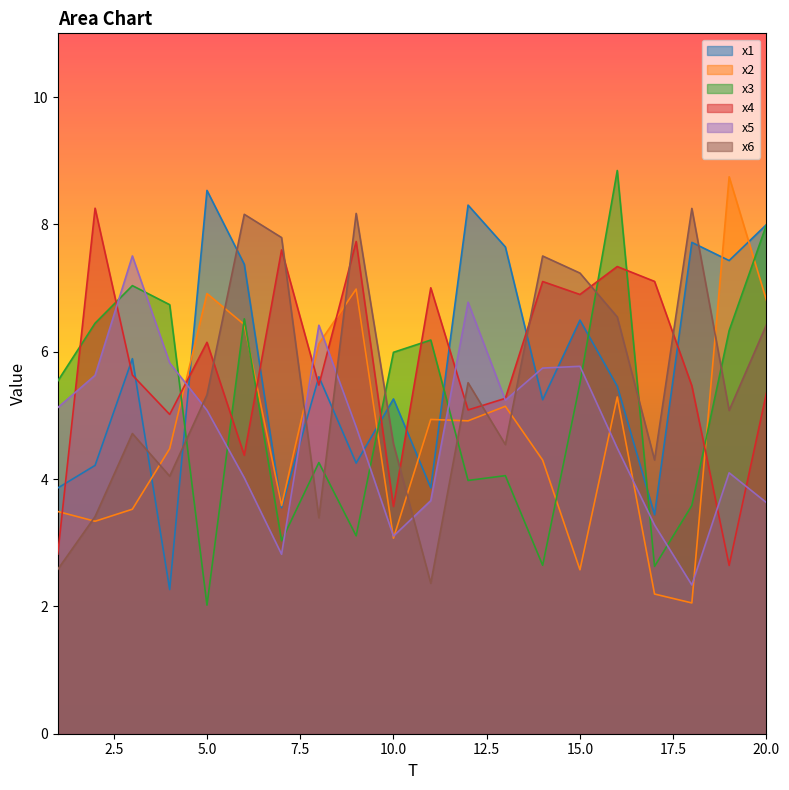

What is the difference between the second highest and minimum values in the x5 series?

4.4